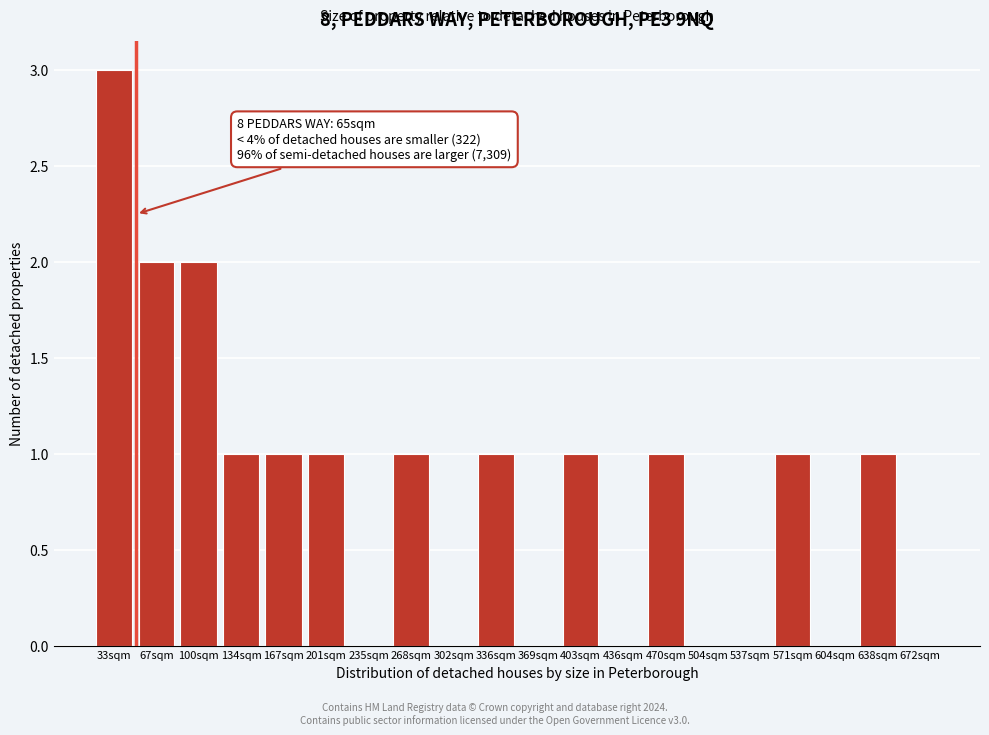

Reading left to right, transcribe all the data shown in this chart.

33sqm=3	67sqm=2	100sqm=2	134sqm=1	167sqm=1	201sqm=1	235sqm=0	268sqm=1	302sqm=0	336sqm=1	369sqm=0	403sqm=1	436sqm=0	470sqm=1	504sqm=0	537sqm=0	571sqm=1	604sqm=0	638sqm=1	672sqm=0